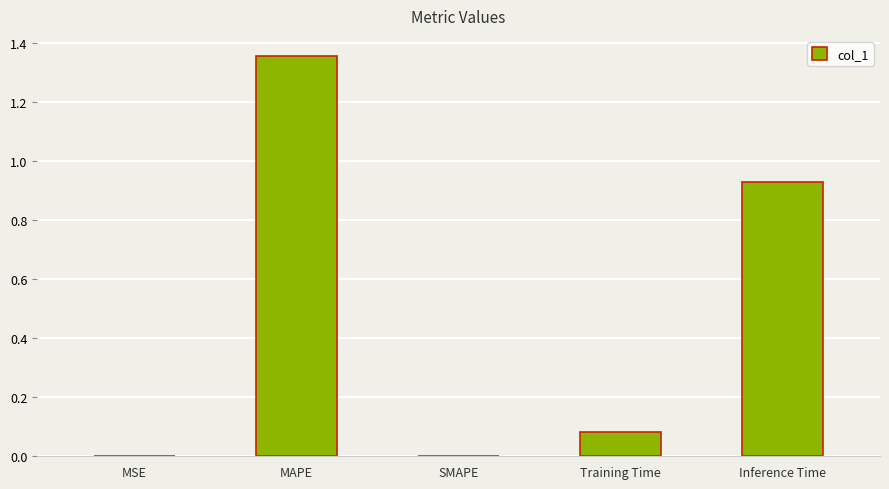

What is the sum of all values?

2.4